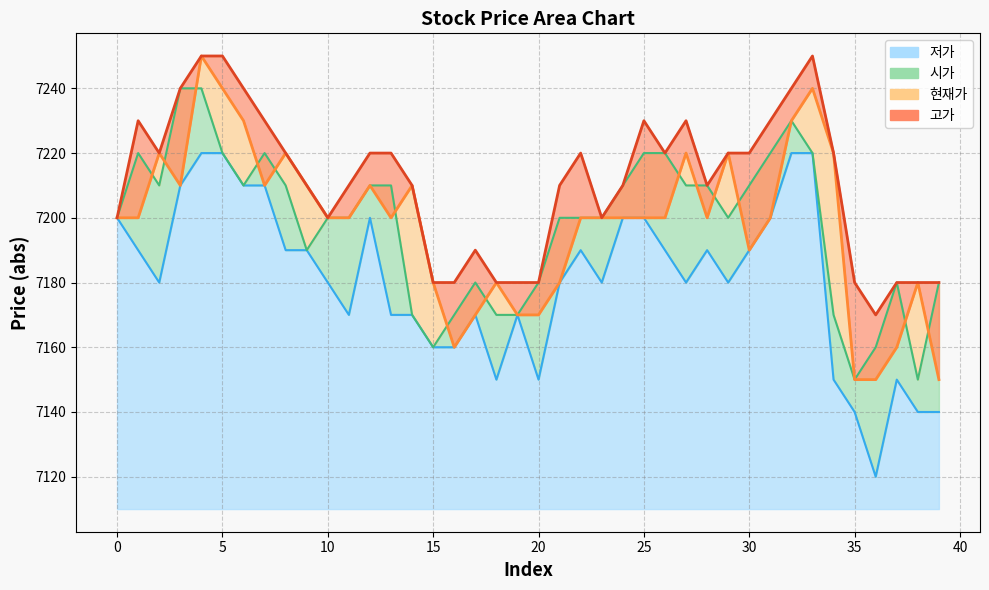

Is it true that 고가 equals 12713 at 16?

False